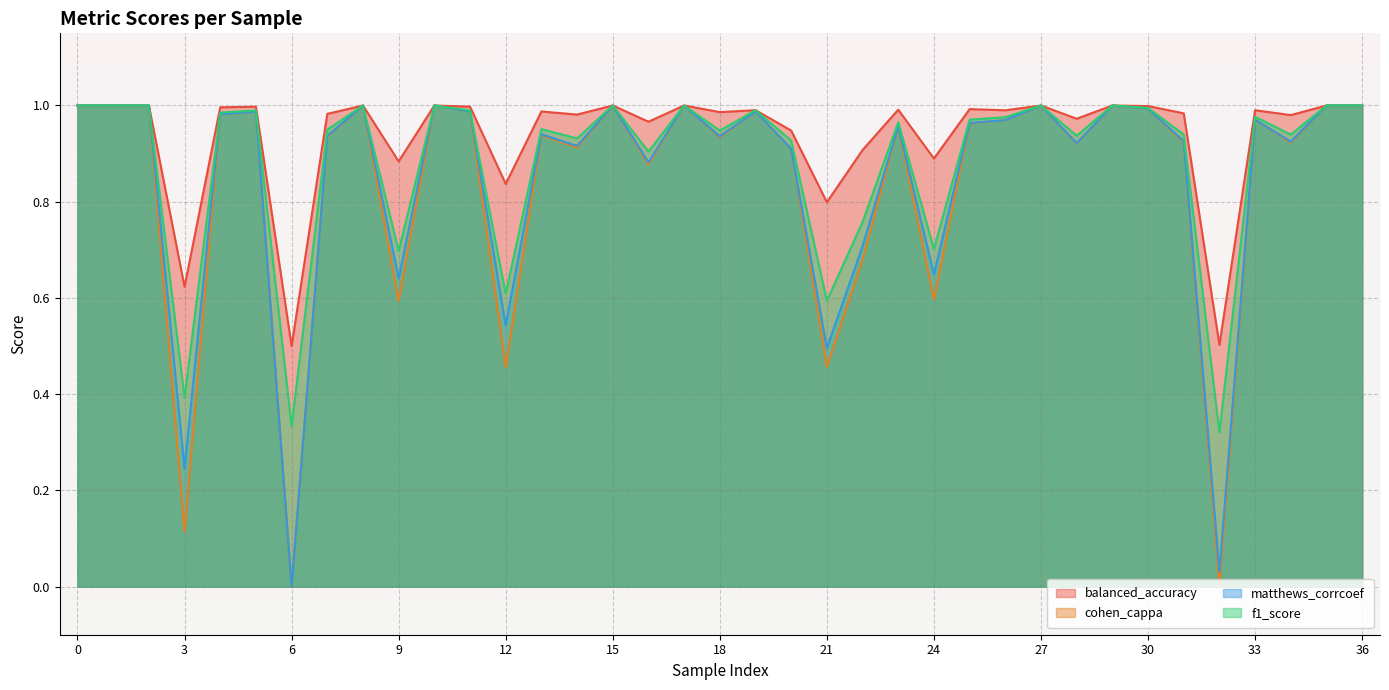

What is the value of the cohen_cappa point at the 19th from the left?

0.9